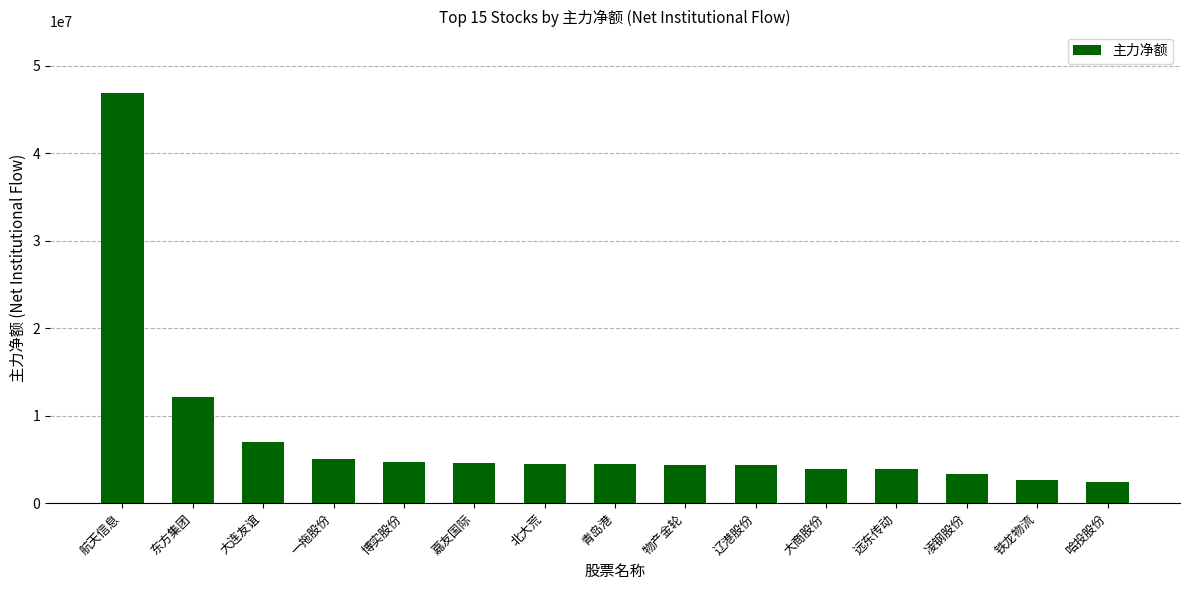

What is the ratio of the value at 哈投股份 to the value at 辽港股份?

0.6